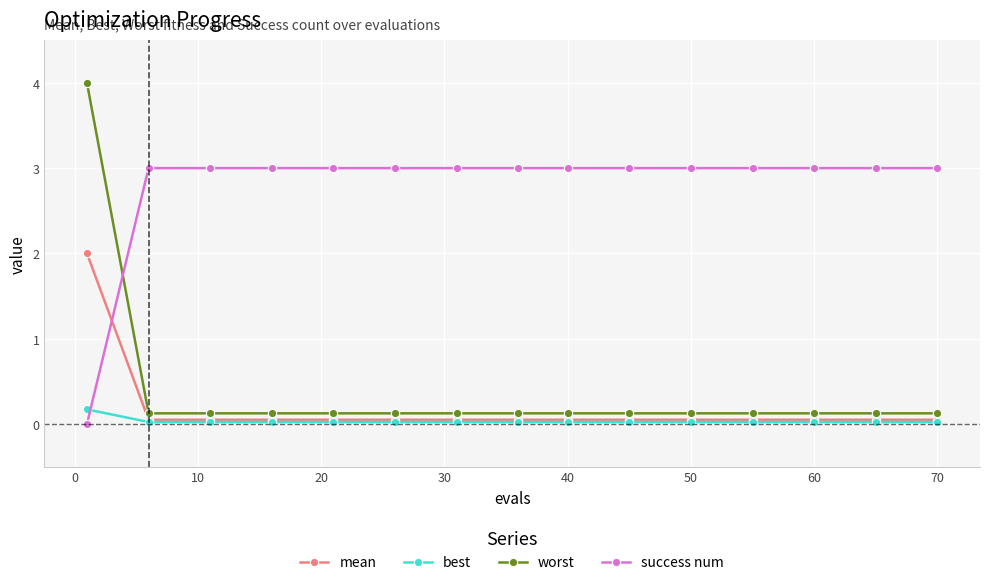

Which series has the largest range (max minus min)?

worst